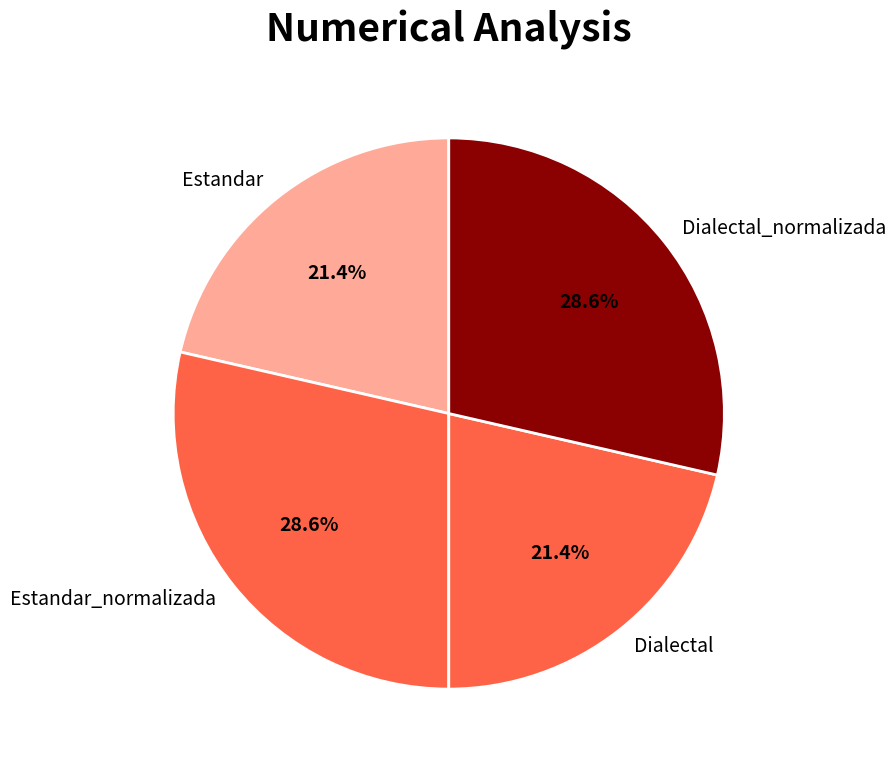

Count the number of slices in the pie.

4